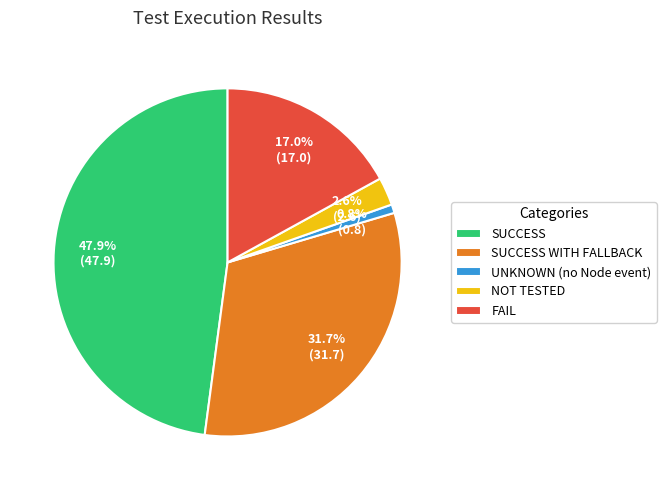

Which slice is the largest?

SUCCESS